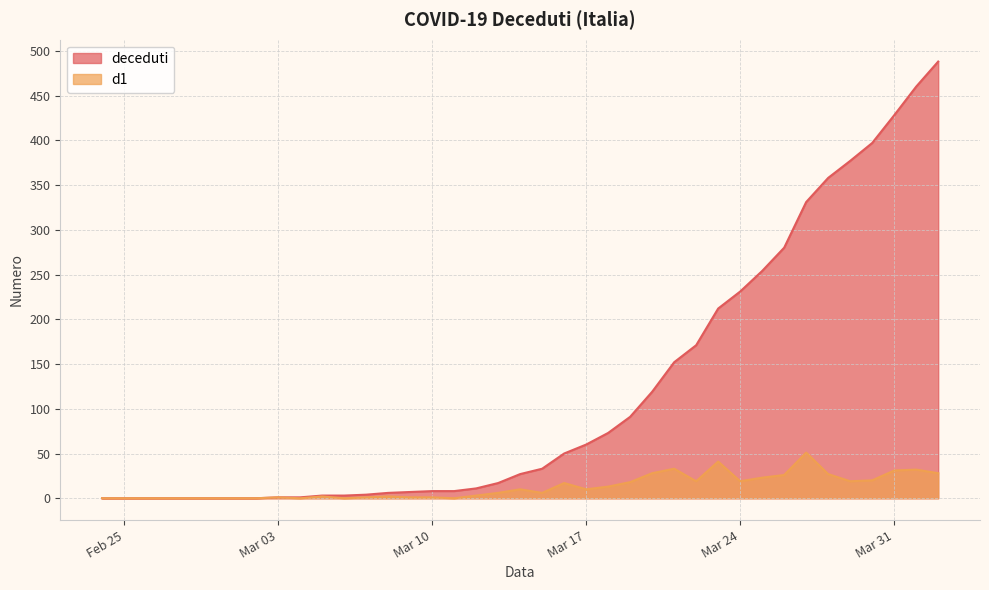

True or false: deceduti and d1 cross at least once.

False